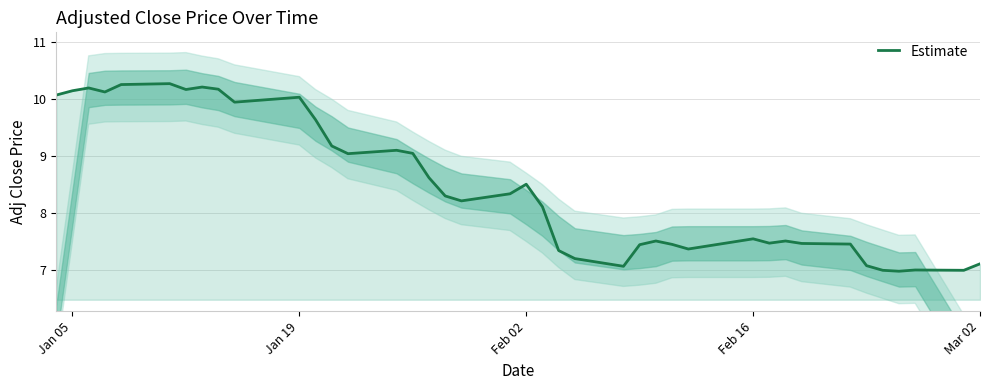

What is the value of the 19th point from the left?

8.2